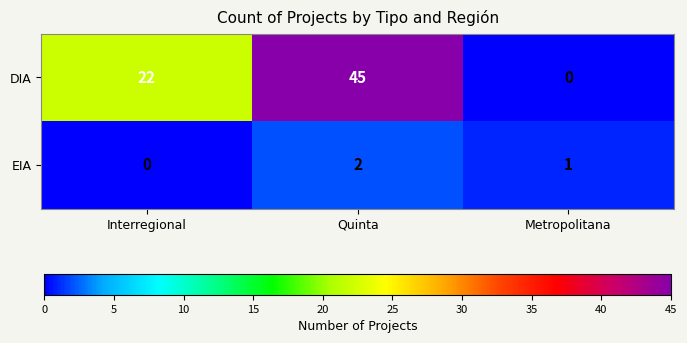

The DIA series shows 8 at Interregional. True or false?

False